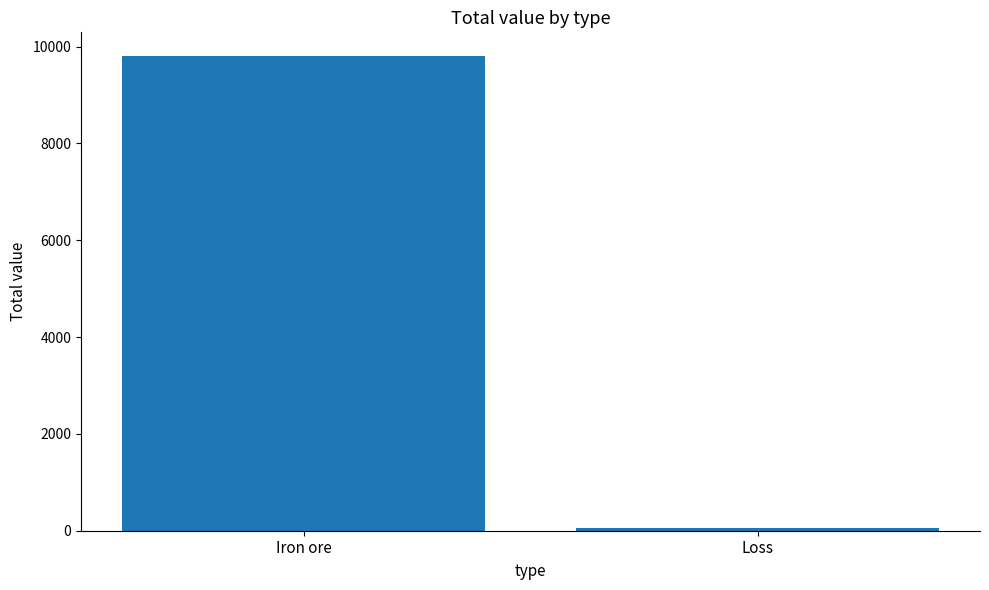

What is the sum of the values at Loss and Iron ore?

9864.7